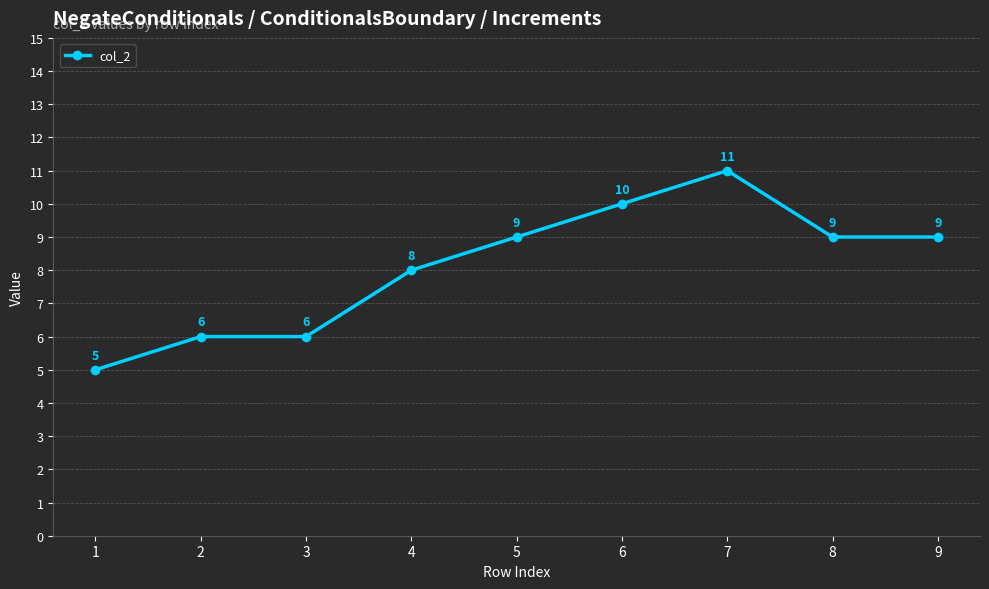

How many series are shown in this chart?

1